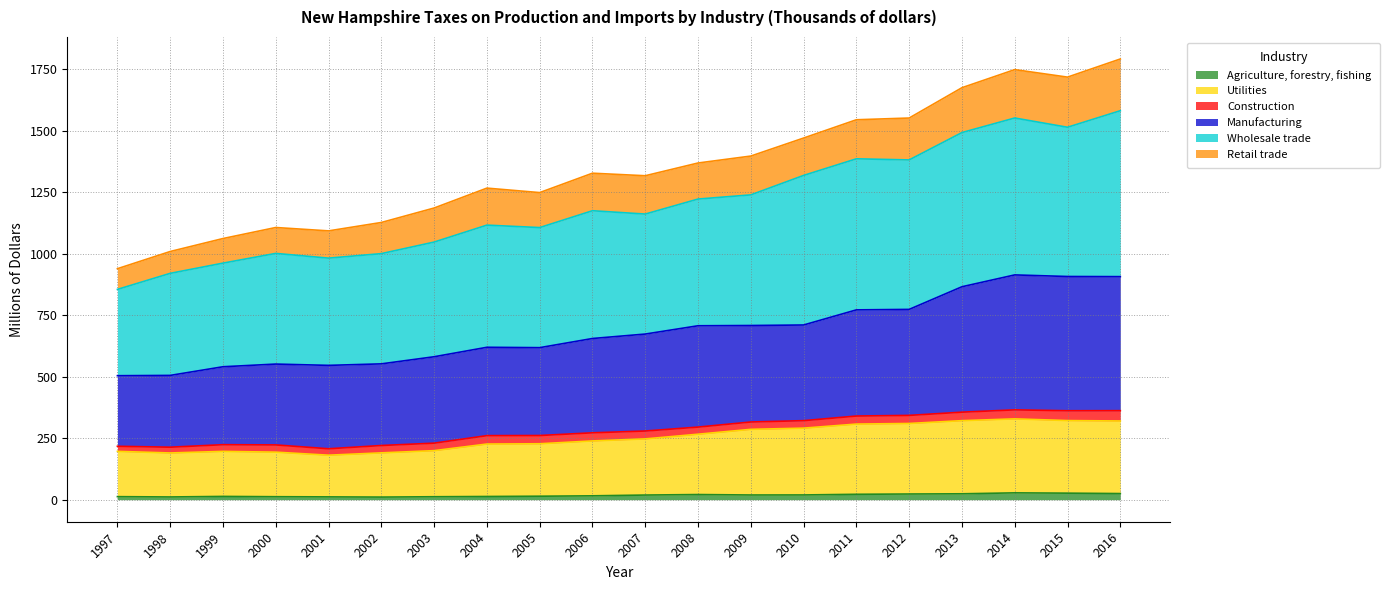

True or false: Agriculture, forestry, fishing has a value of 15.2 at 2002.

False